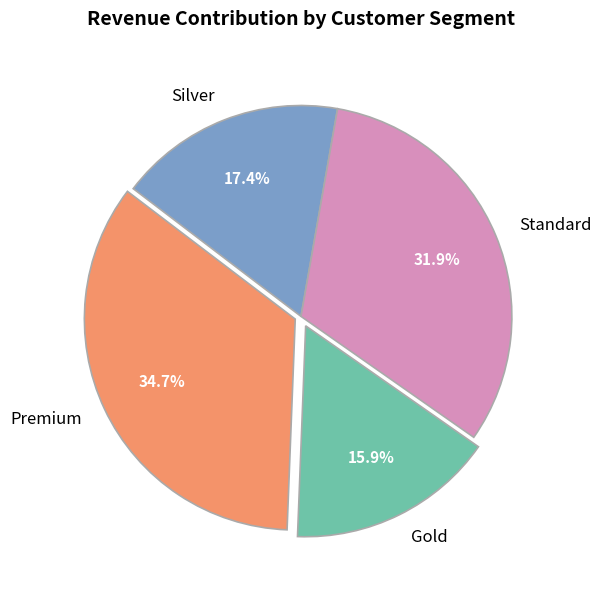

Is the sum of Silver and Standard greater than half?

No